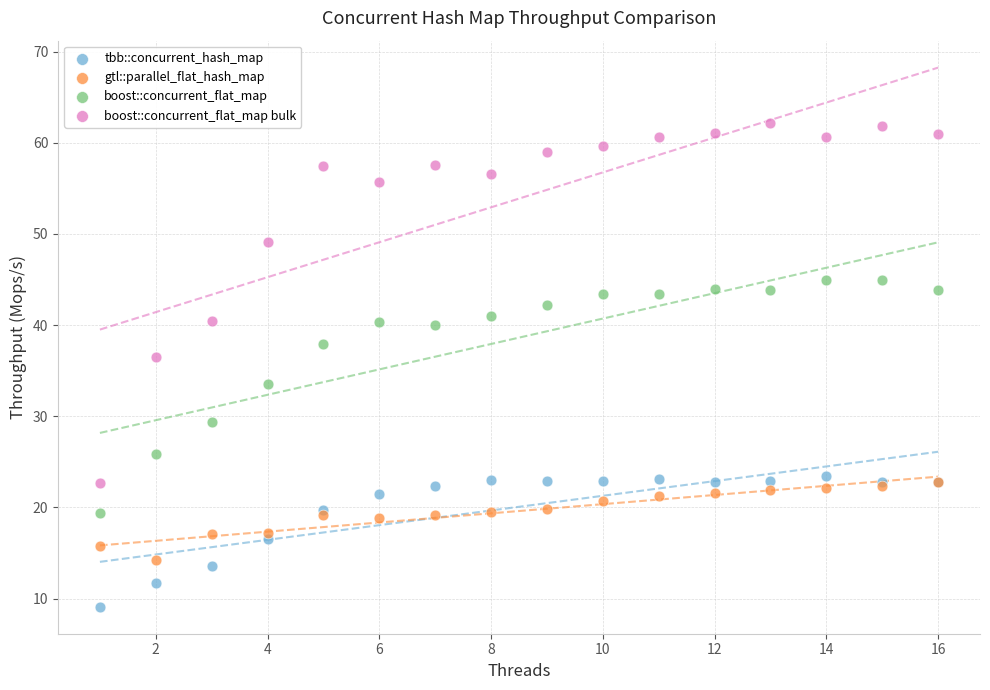

What are all the series names shown in the legend?

tbb::concurrent_hash_map, gtl::parallel_flat_hash_map, boost::concurrent_flat_map, boost::concurrent_flat_map bulk